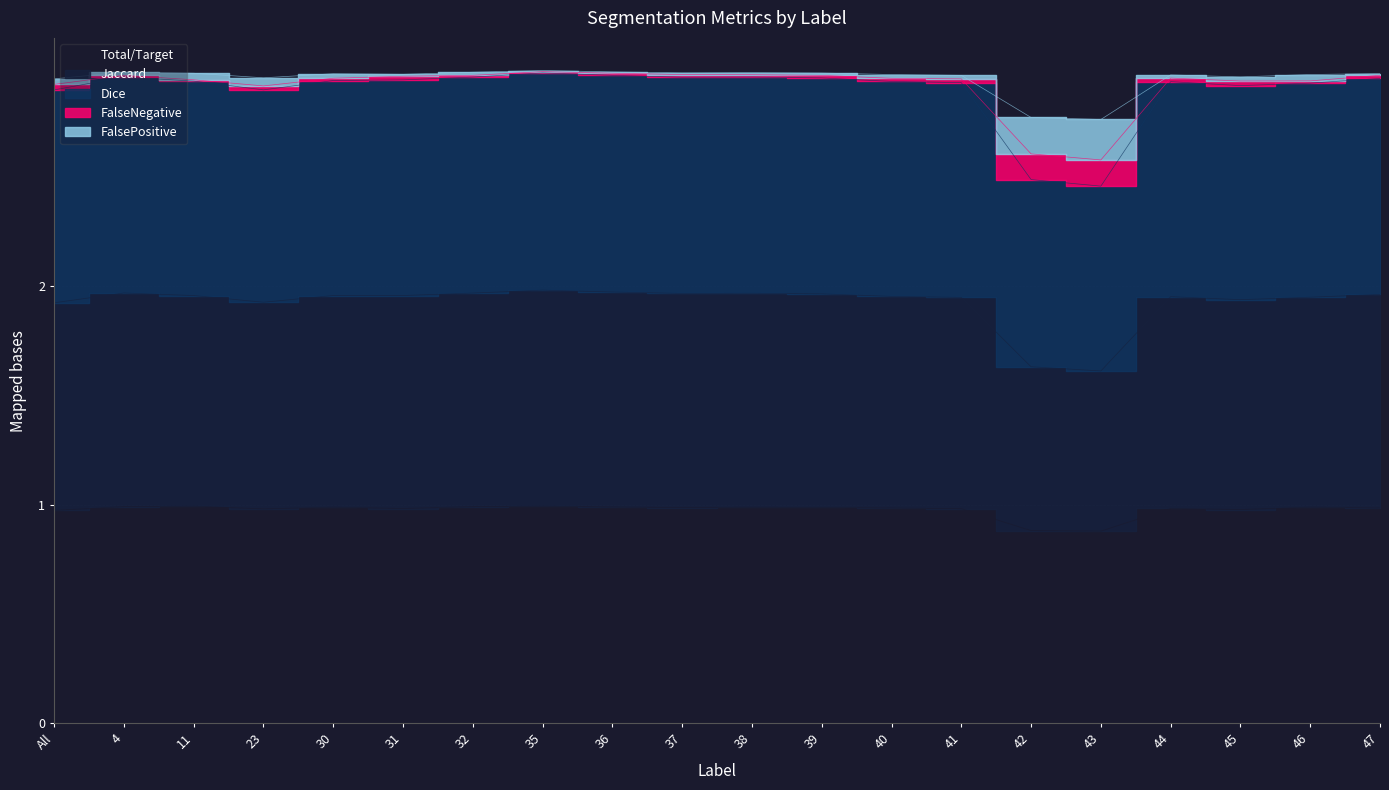

True or false: FalsePositive and FalseNegative intersect in this chart.

False